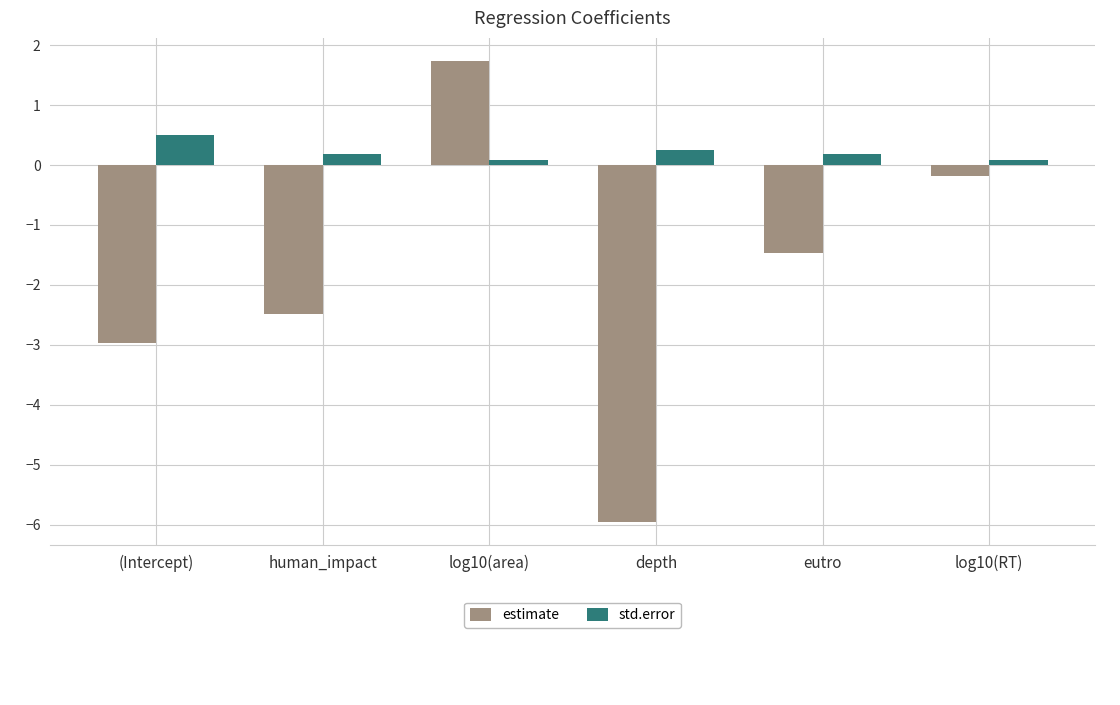

Which series has the widest spread of values?

estimate